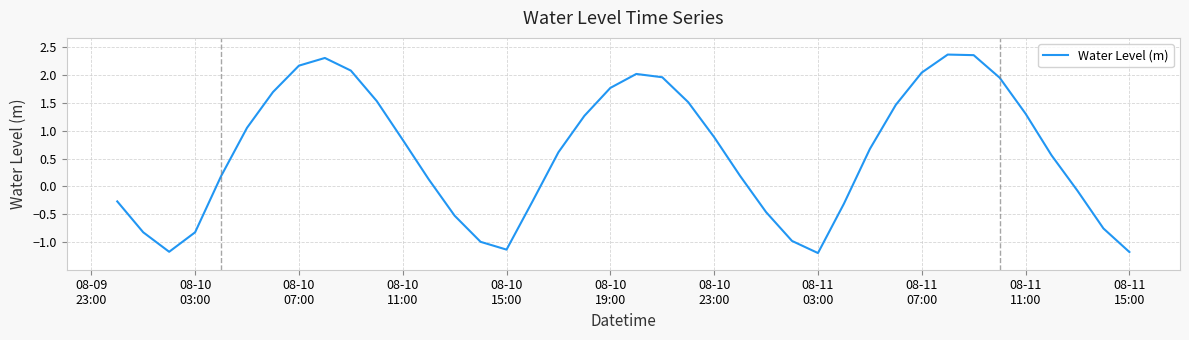

What is the difference between the maximum and minimum values?

3.6